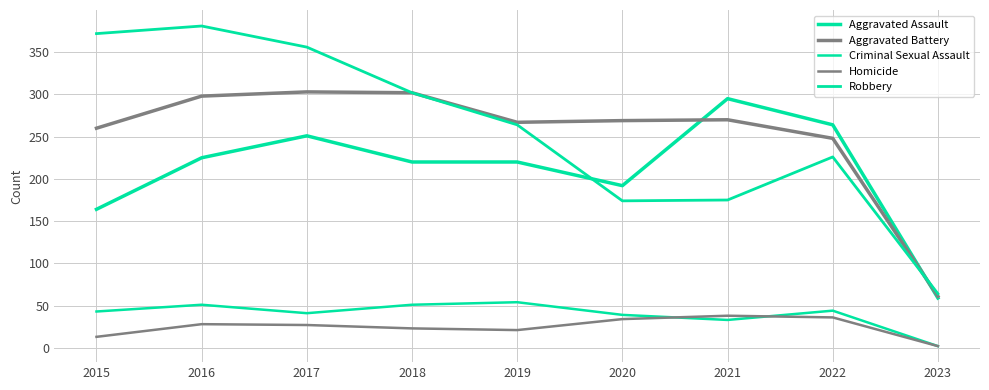

At which category is the sum across all series the highest?

2016